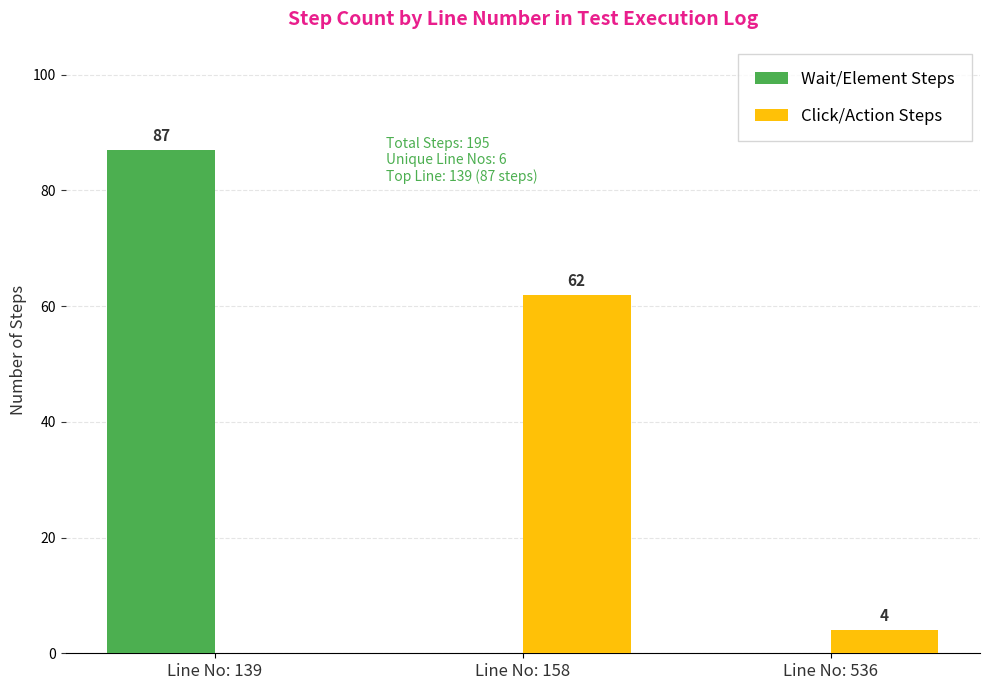

Which category has the highest value in the Click/Action Steps series?

Line No: 158